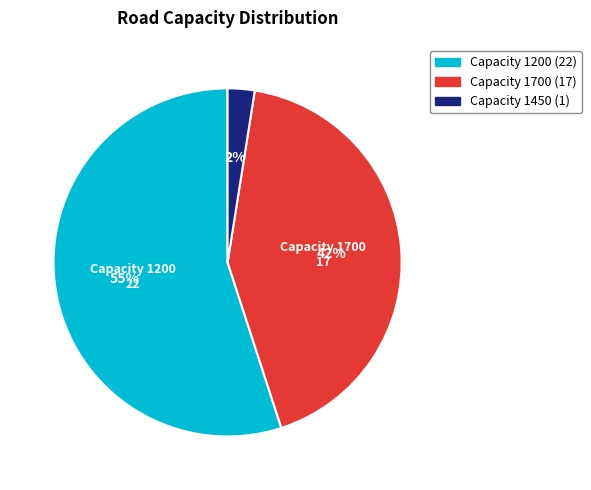

To the nearest percent, what is the average slice percentage?

33%